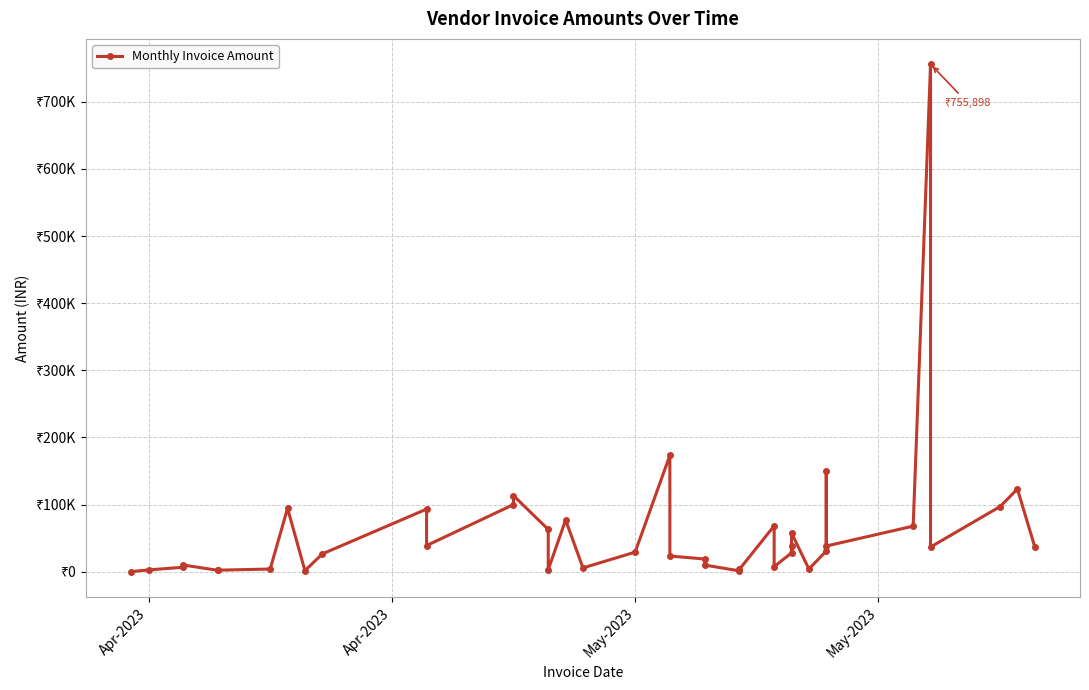

Is it true that the value at 13 is 188145.1?

False